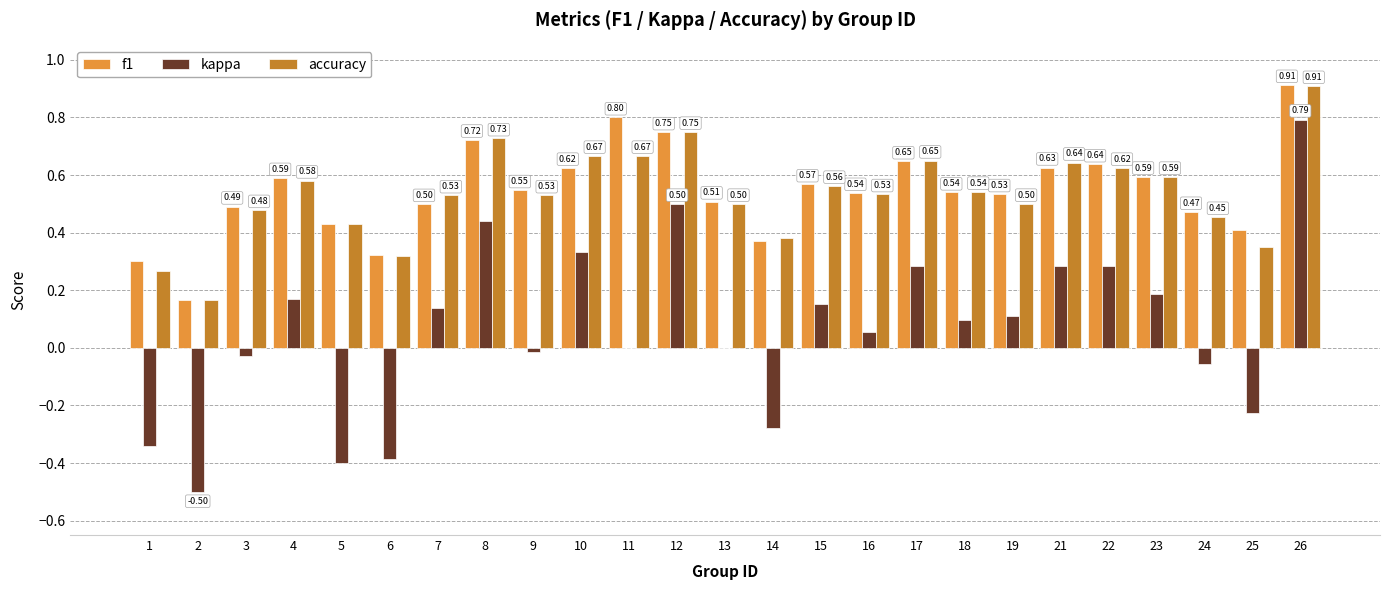

What are all the series names shown in the legend?

f1, kappa, accuracy